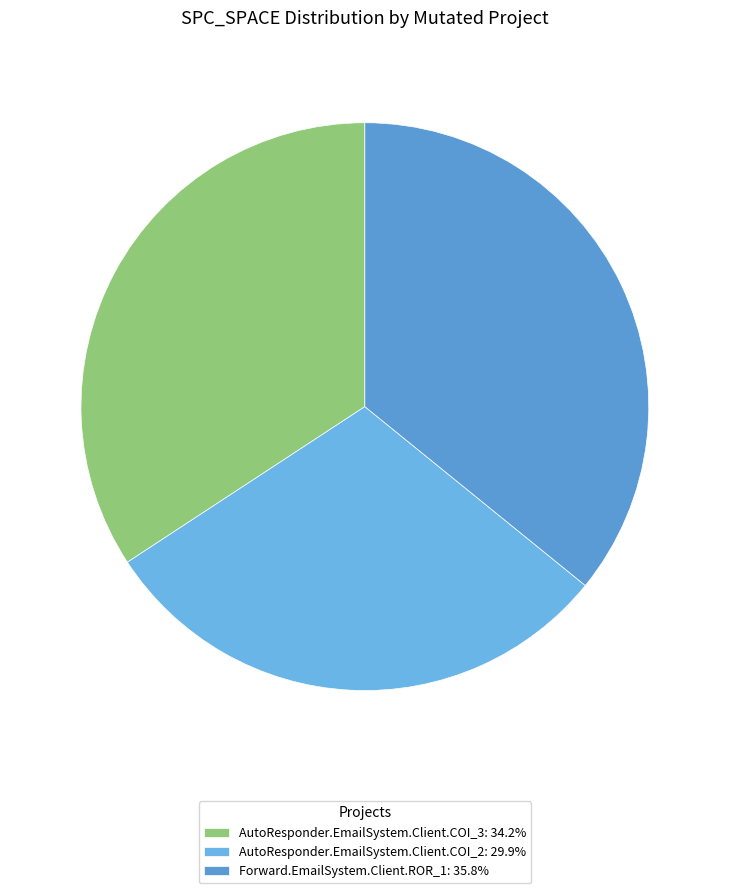

Between AutoResponder.EmailSystem.Client.COI_3 and AutoResponder.EmailSystem.Client.COI_2, which is larger?

AutoResponder.EmailSystem.Client.COI_3